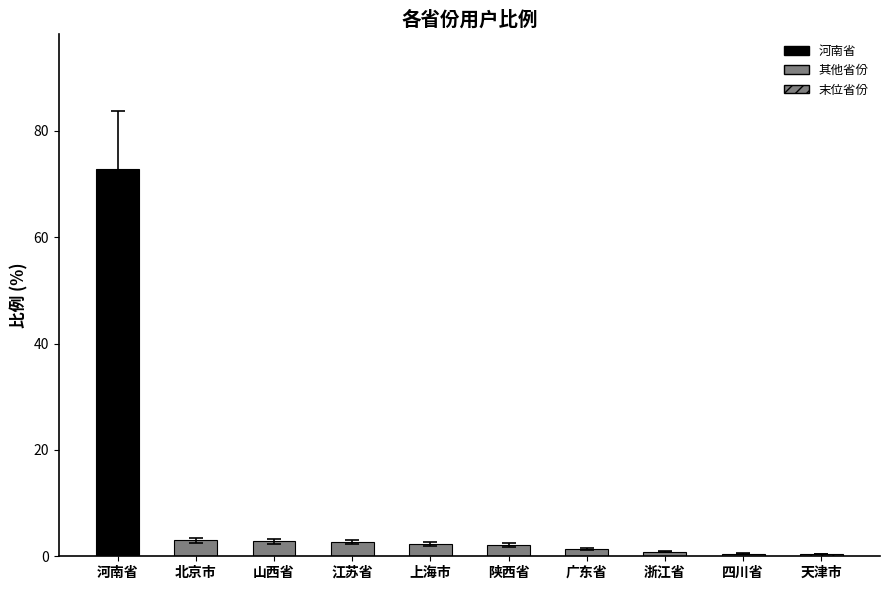

What is the minimum value shown in the chart?

0.2